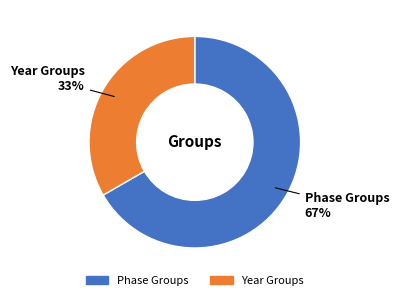

Rank the categories by value from lowest to highest.

Year Groups, Phase Groups